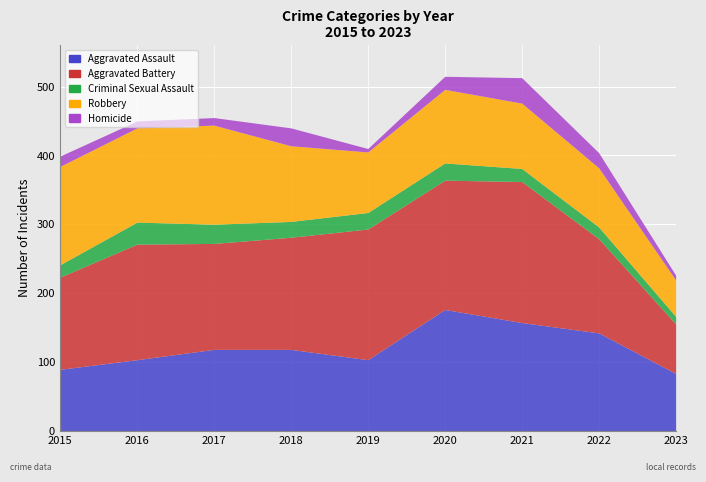

What is the difference between the maximum and second lowest values in the Homicide series?

30